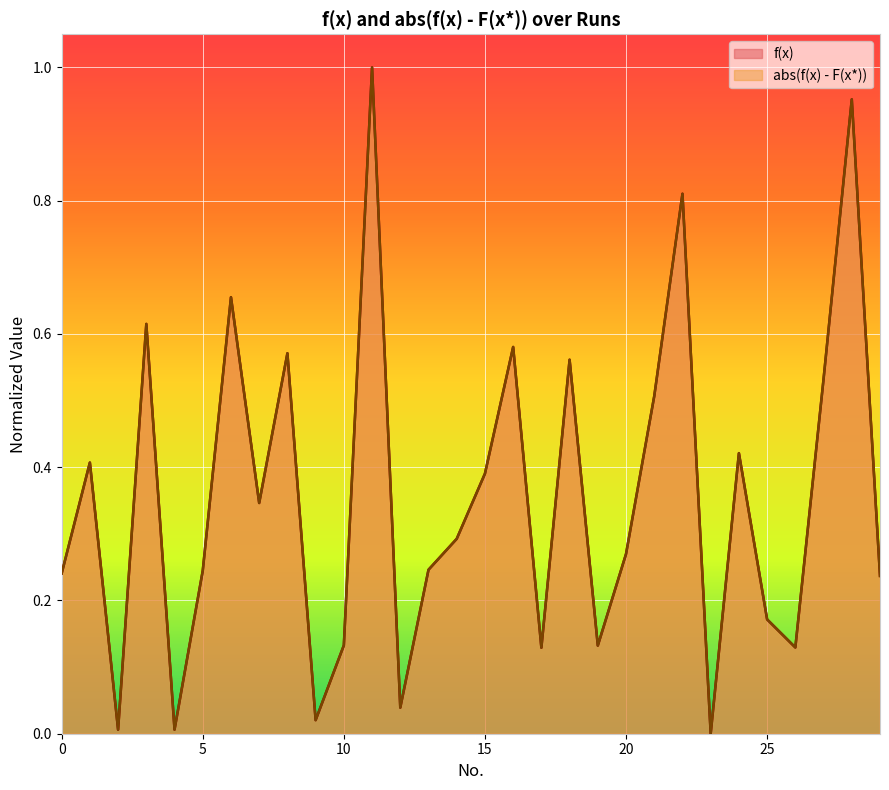

What are all the series names shown in the legend?

f(x), abs(f(x) - F(x*))